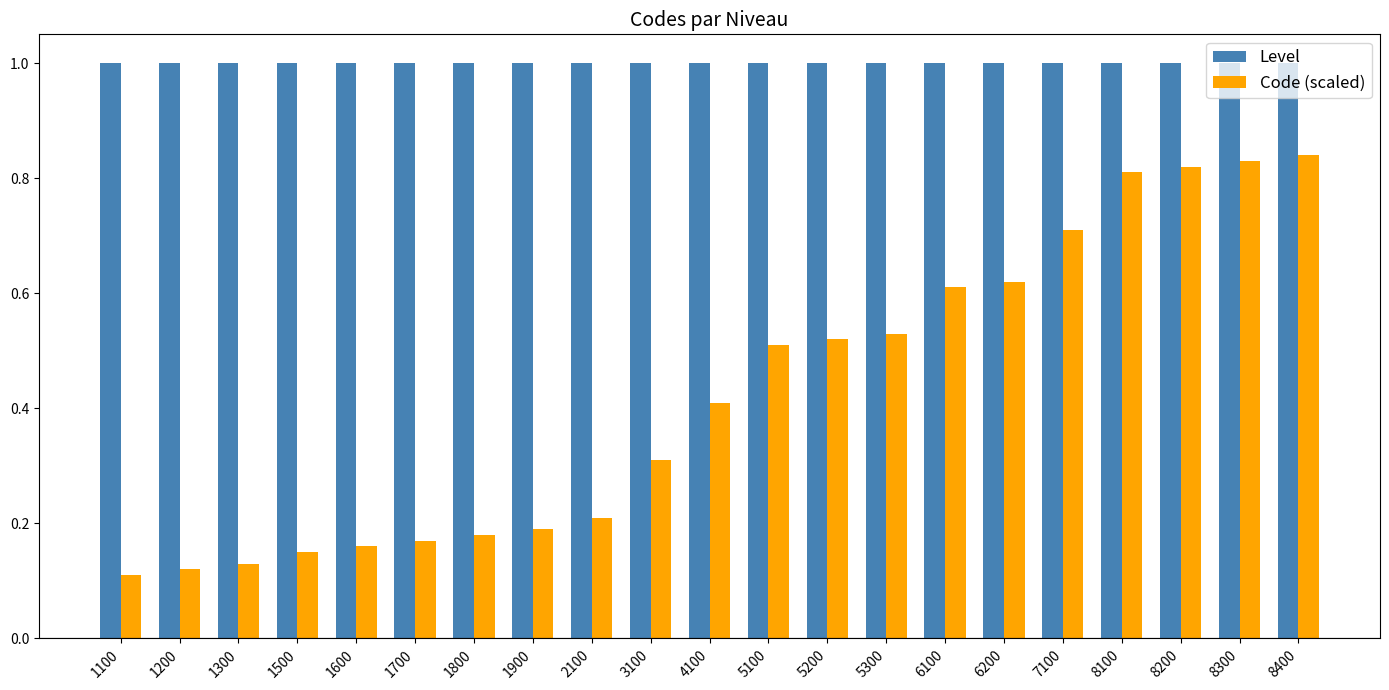

What is the maximum value shown in the chart?

1.0